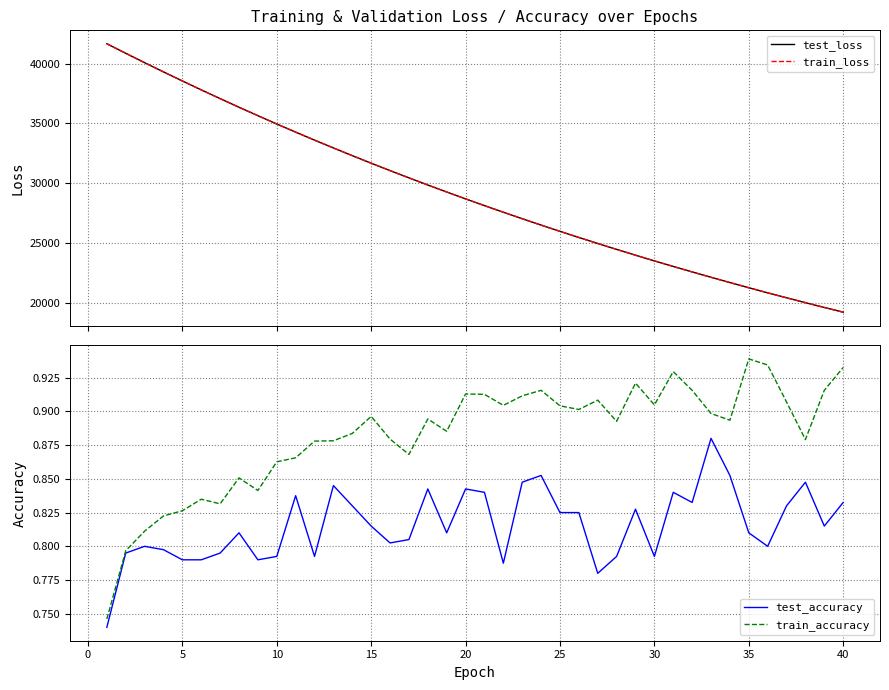

The test_accuracy series shows 0.5 at 25. True or false?

False